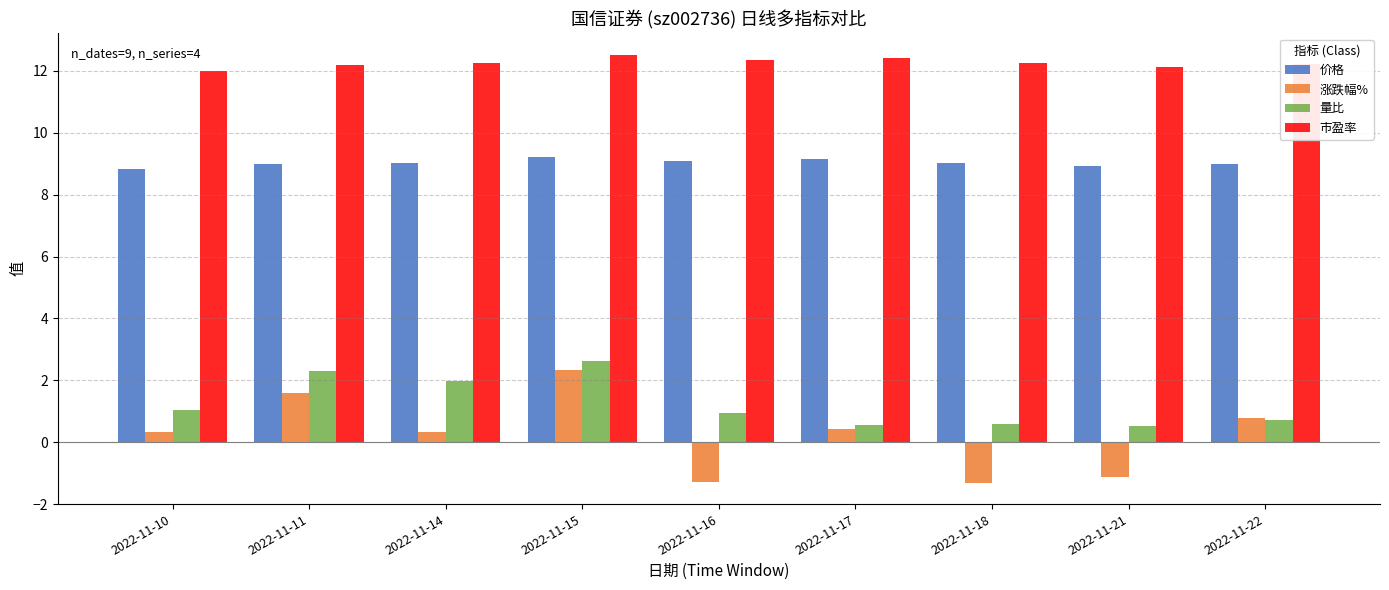

Is the value of 价格 at 2022-11-22 greater than the value of 涨跌幅% at 2022-11-15?

Yes